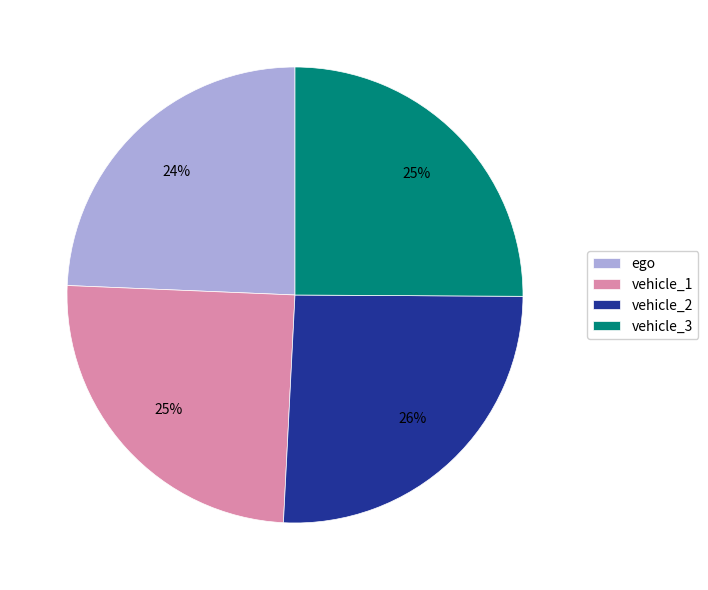

Is the sum of ego and vehicle_1 greater than half?

No